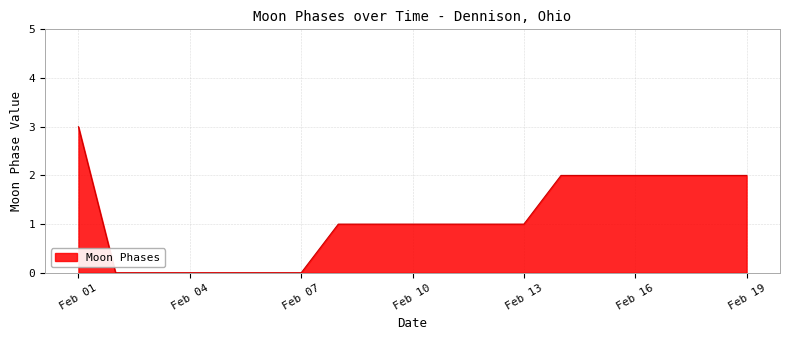

What is the difference between the second highest and second lowest values?

2